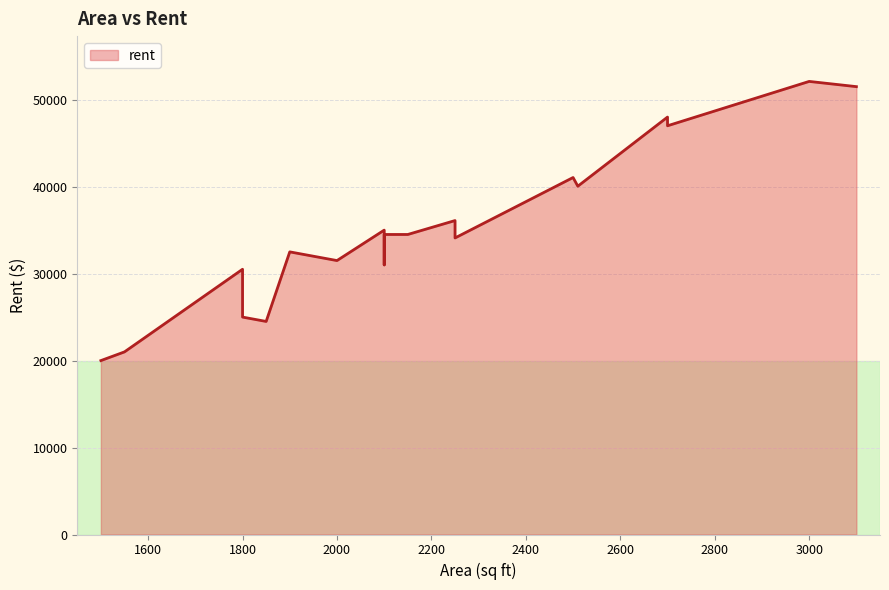

Reading left to right, list all the values displayed in this chart.

2000=31500	2100=35000	2500=41050	2250=36100	3000=52100	1900=32500	1500=20000	1850=24500	2700=48000	2100=31000	2150=34500	2100=32000	2100=34500	2510=40050	2250=34100	3100=51500	1800=30500	1550=21000	1800=25000	2700=47000